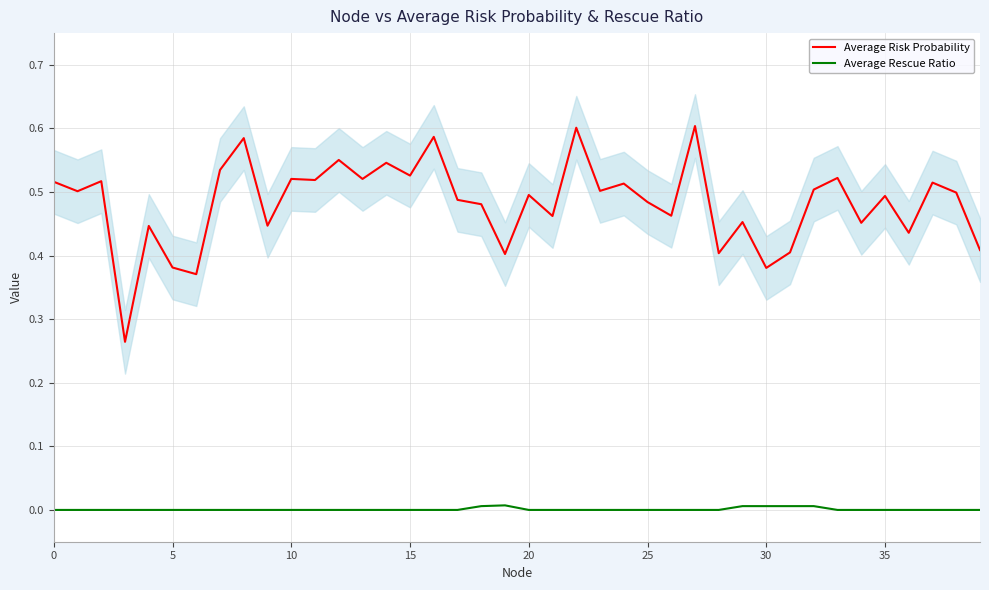

What is the label of the 26th point from the right?

14